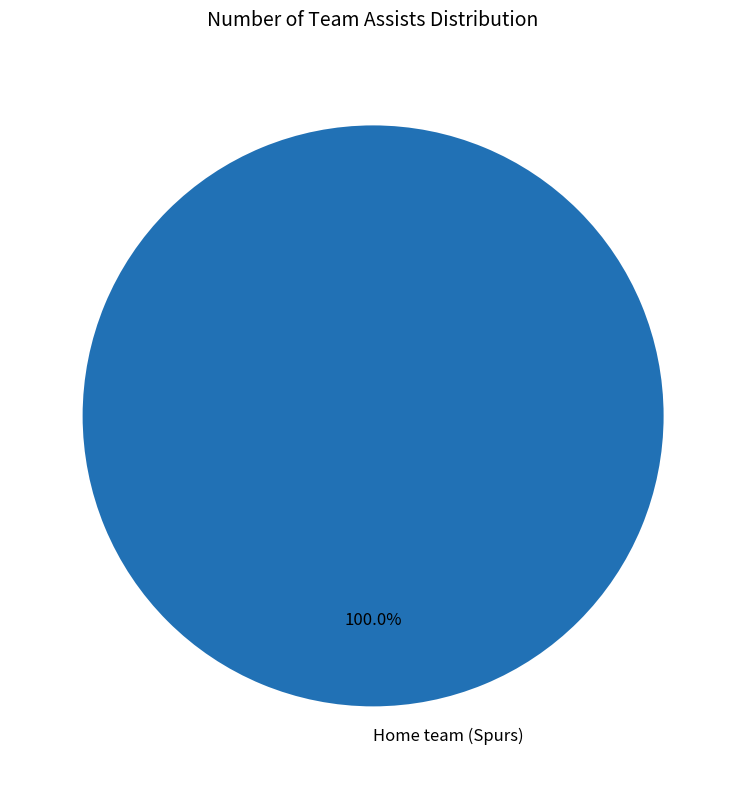

How many segments does this pie chart have?

1